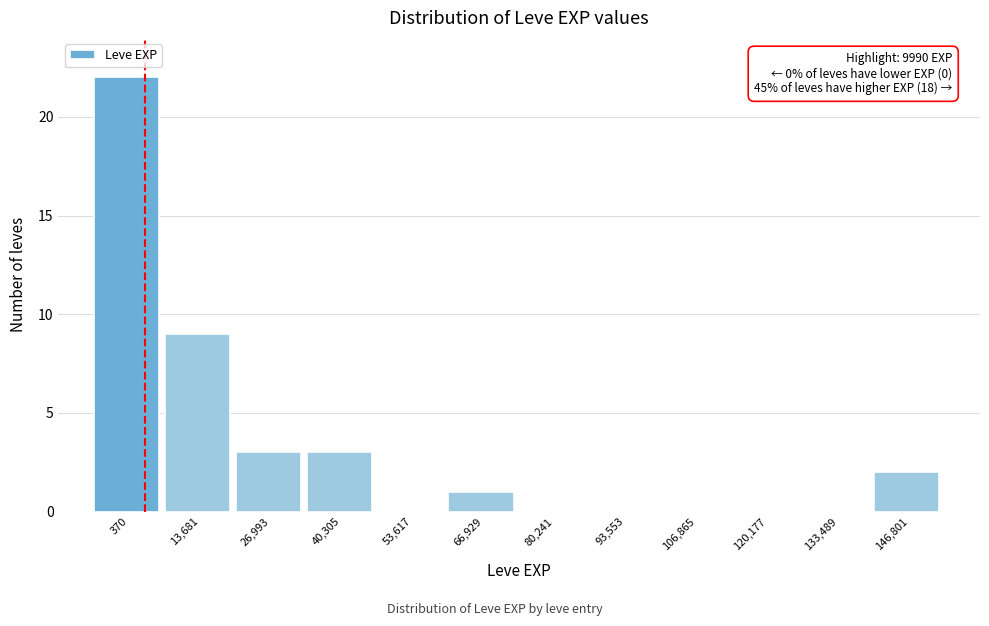

Reading left to right, extract all data points from this chart.

370=22	13,681=9	26,993=3	40,305=3	53,617=0	66,929=1	80,241=0	93,553=0	106,865=0	120,177=0	133,489=0	146,801=2